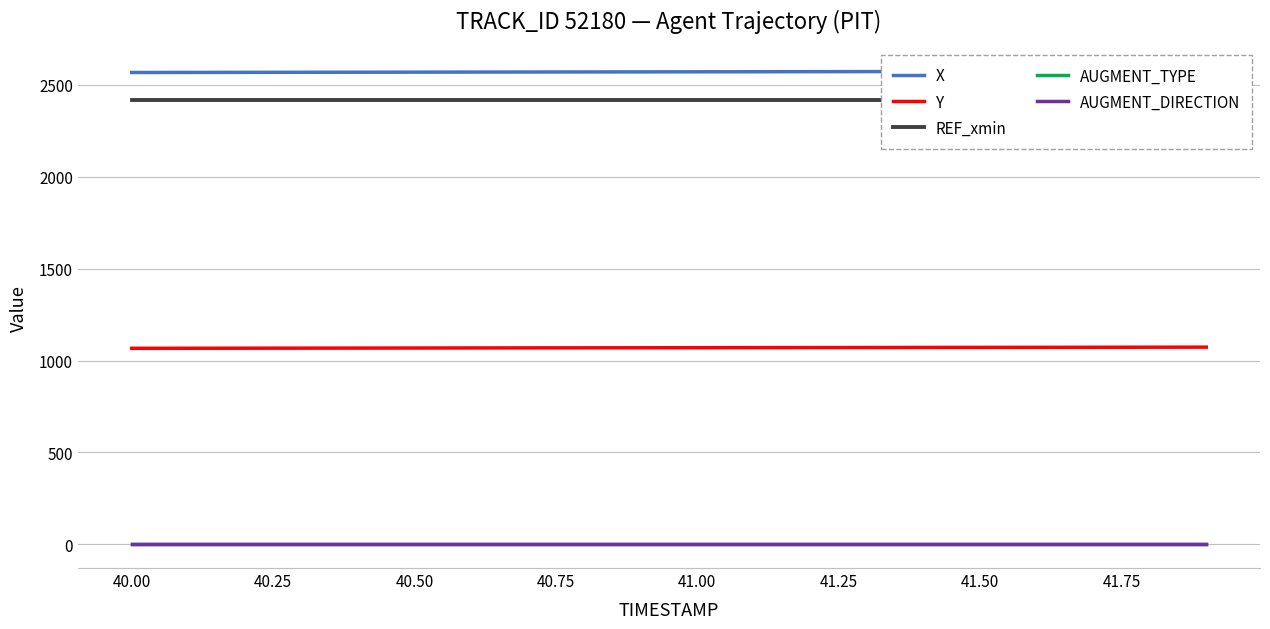

True or false: AUGMENT_DIRECTION and AUGMENT_TYPE cross at least once.

False